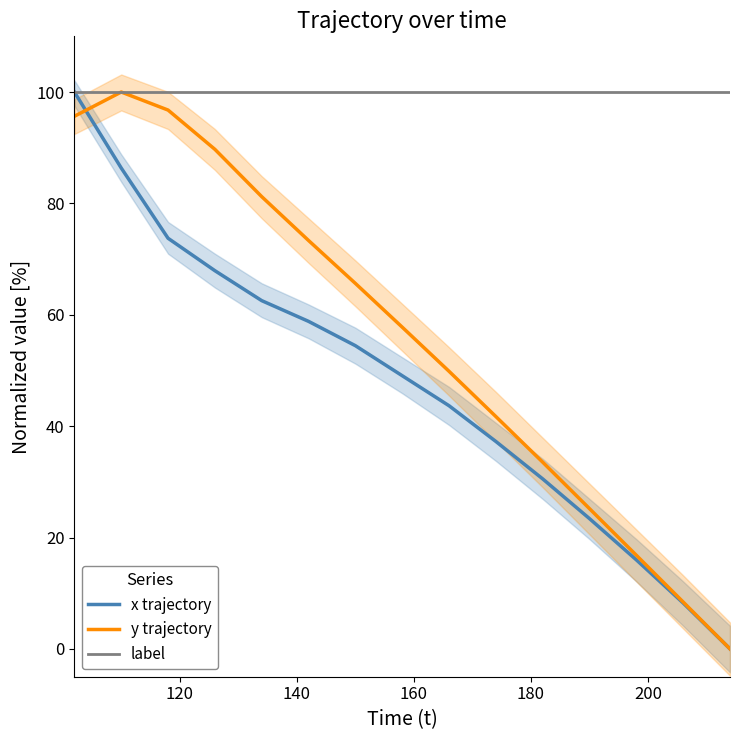

Reading left to right, list all the values displayed in this chart.

x trajectory: 100.0	86.4	73.7	67.9	62.5	58.8	54.4	49.1	43.7	37.2	30.5	23.4	16.0	8.2	0.0
y trajectory: 95.6	100.0	96.8	89.7	81.2	73.3	65.6	57.8	49.8	41.7	33.5	25.2	16.8	8.4	0.0
label: 100.0	100.0	100.0	100.0	100.0	100.0	100.0	100.0	100.0	100.0	100.0	100.0	100.0	100.0	100.0